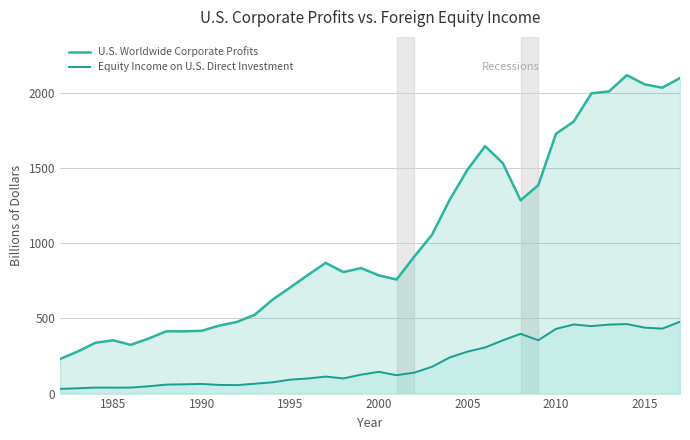

What is the smallest value displayed?

31.3